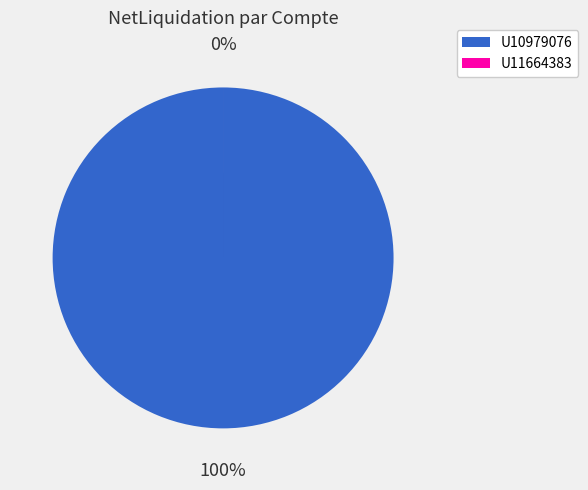

Is there any slice that represents more than half of the pie?

Yes